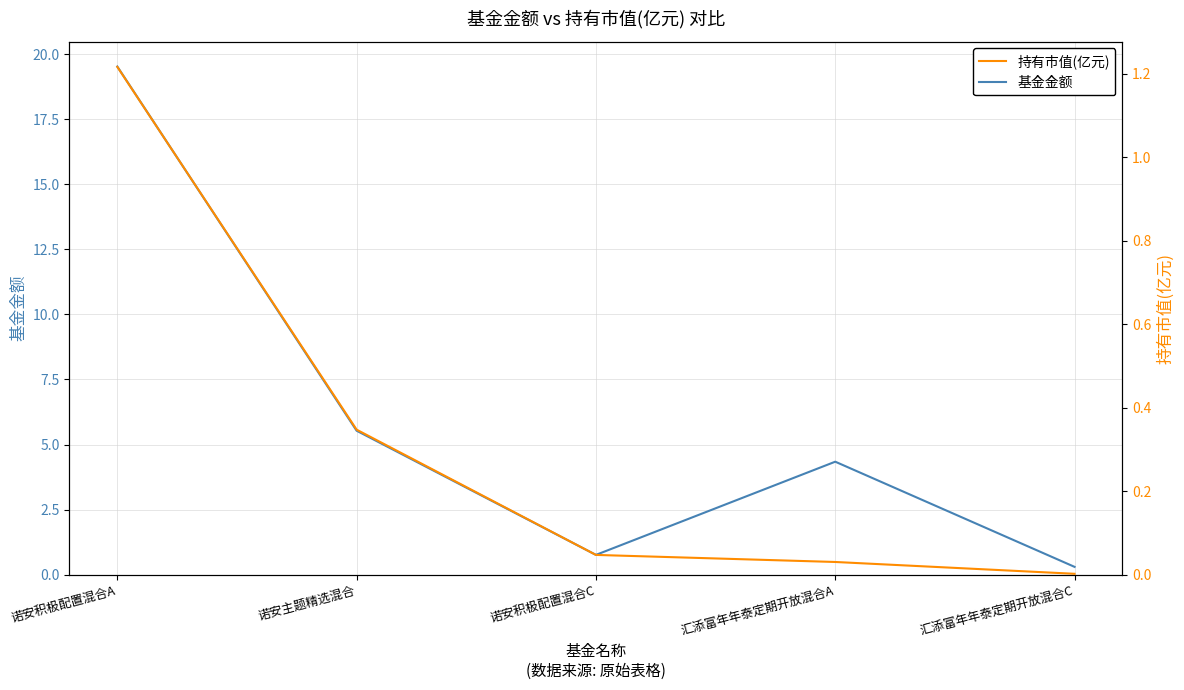

At which label does 基金金额 first exceed 4?

诺安积极配置混合A